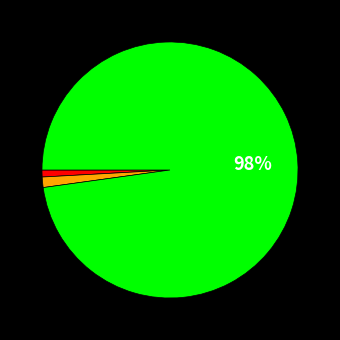

How many segments does this pie chart have?

3